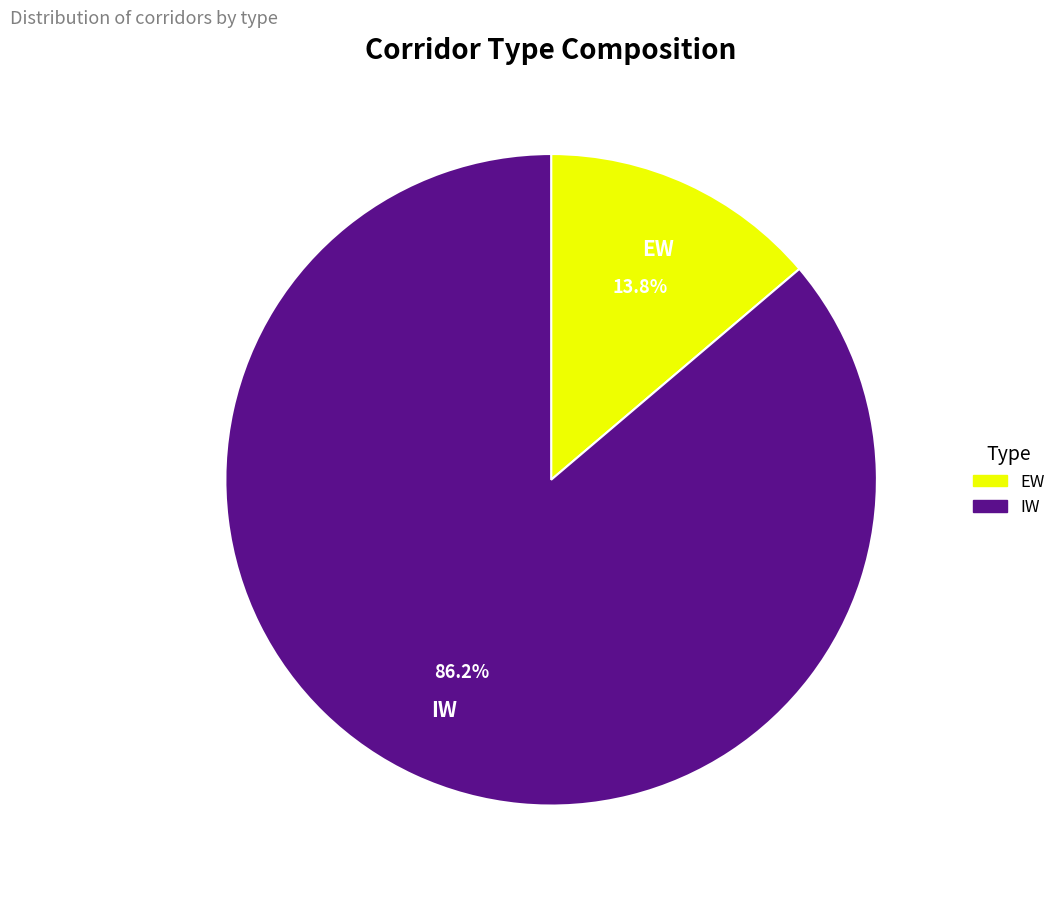

To the nearest percent, what portion does EW represent?

14%